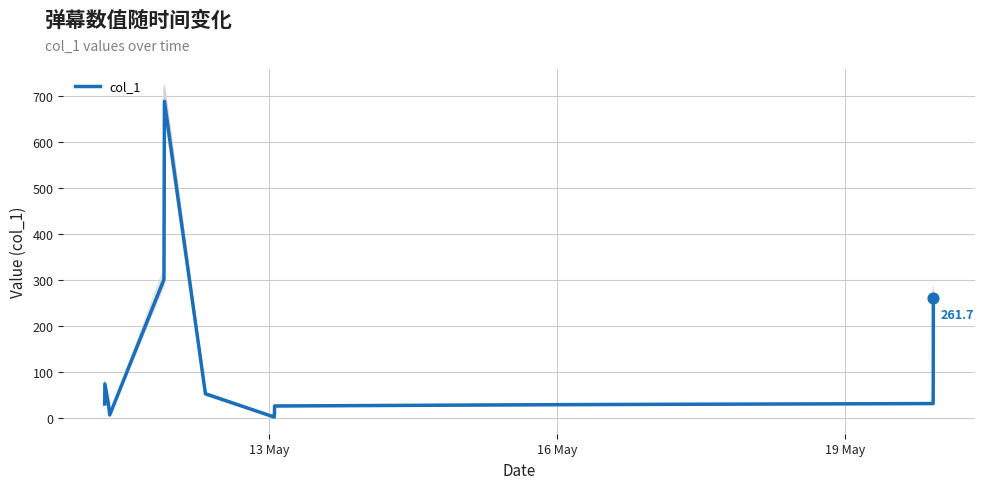

What is the change in value from 13 May to 13?

-1.5